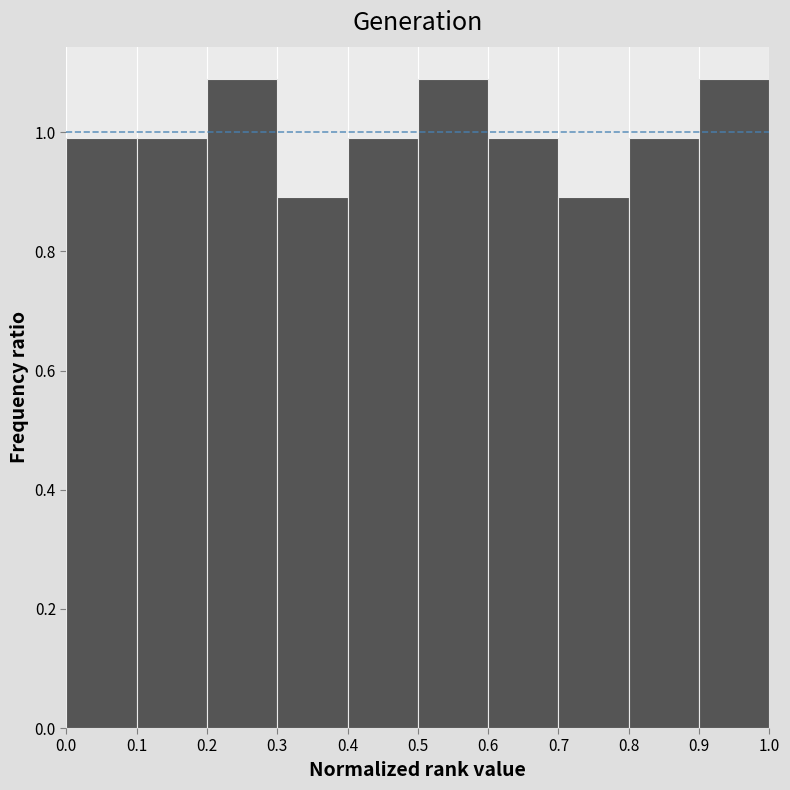

Reading left to right, list every bar in this chart as the range it spans on the x-axis followed by its height. The values are not printed on the chart, so give them approximately, as read against the axis.

0.0 to 0.1: 1.00
0.1 to 0.2: 1.00
0.2 to 0.3: 1.08
0.3 to 0.4: 0.90
0.4 to 0.5: 1.00
0.5 to 0.6: 1.08
0.6 to 0.7: 1.00
0.7 to 0.8: 0.90
0.8 to 0.9: 1.00
0.9 to 1.0: 1.08